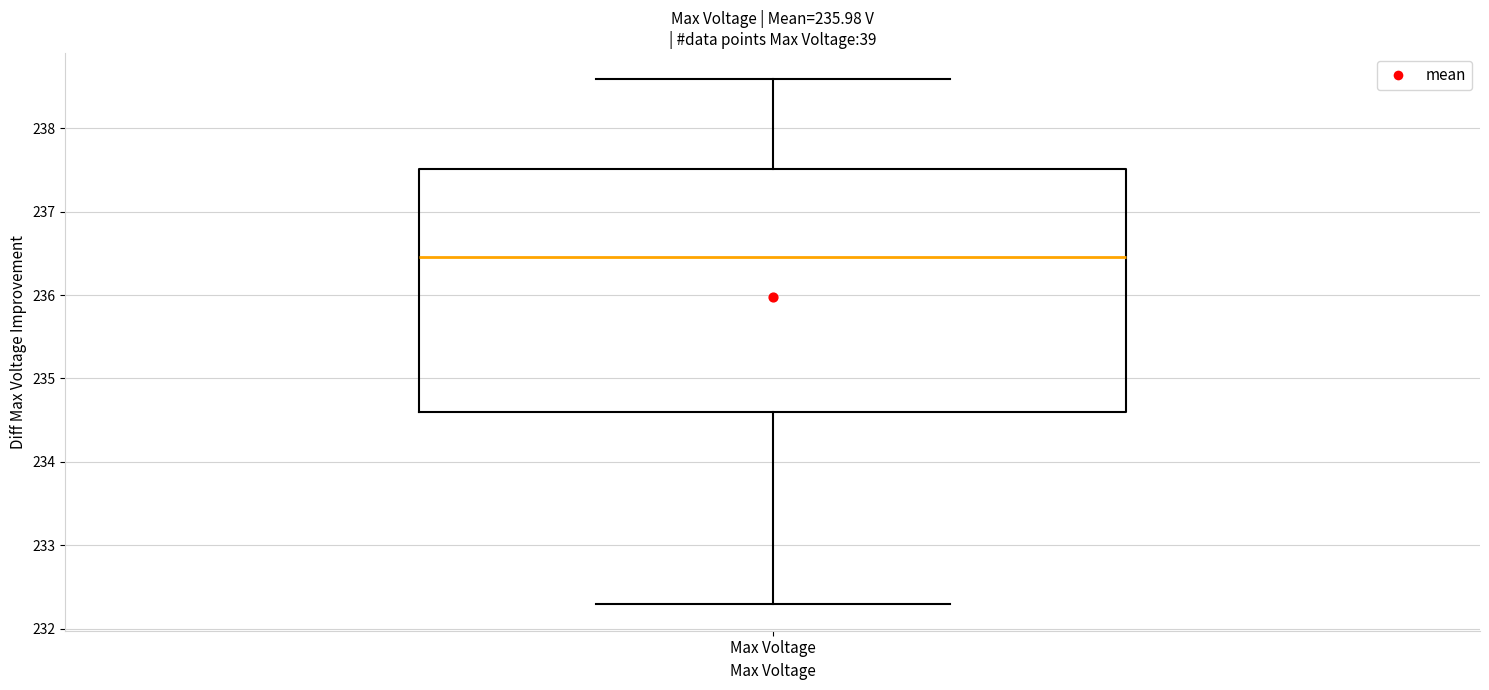

Read this box plot against the y-axis: the position of the median line, the range covered by the box, and the ends of both whiskers. The values are not printed on the chart, so give them approximately, as read against the axis.

median 236.5, box 234.6 to 237.5, whiskers 232.3 to 238.6